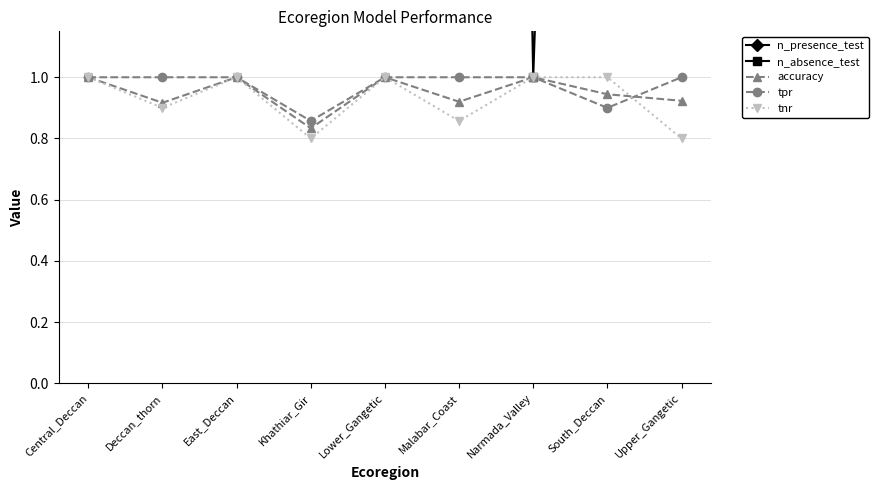

What is the minimum value shown in the chart?

0.8